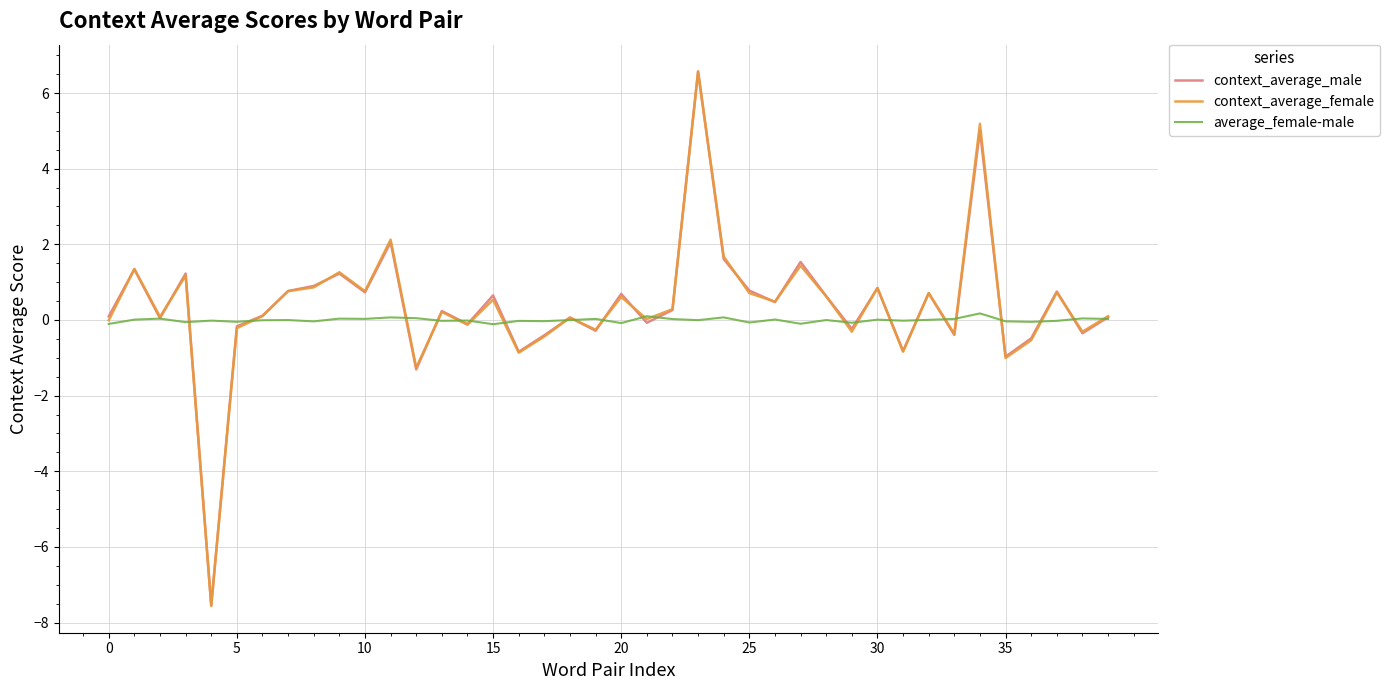

What is the minimum value for context_average_female?

-7.6